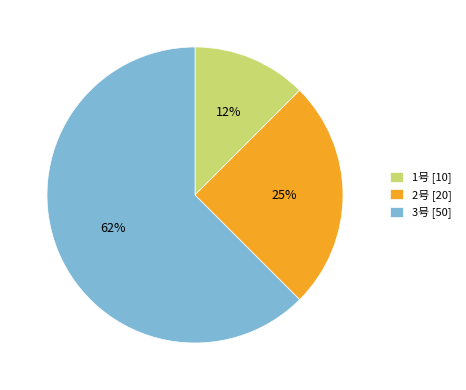

Rank the categories by value from lowest to highest.

1号, 2号, 3号